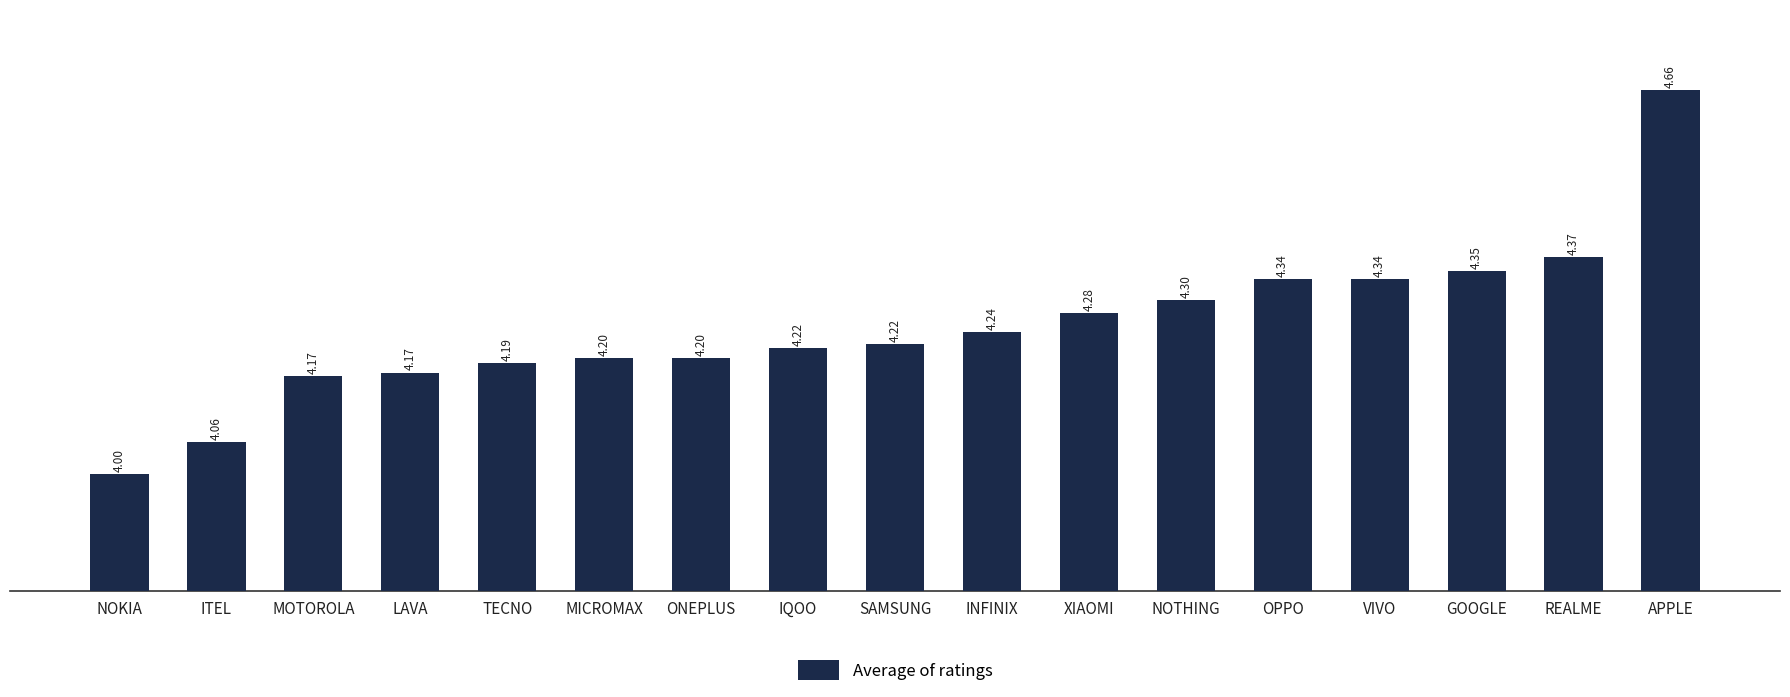

Are the bars grouped side by side (vs. stacked)?

No